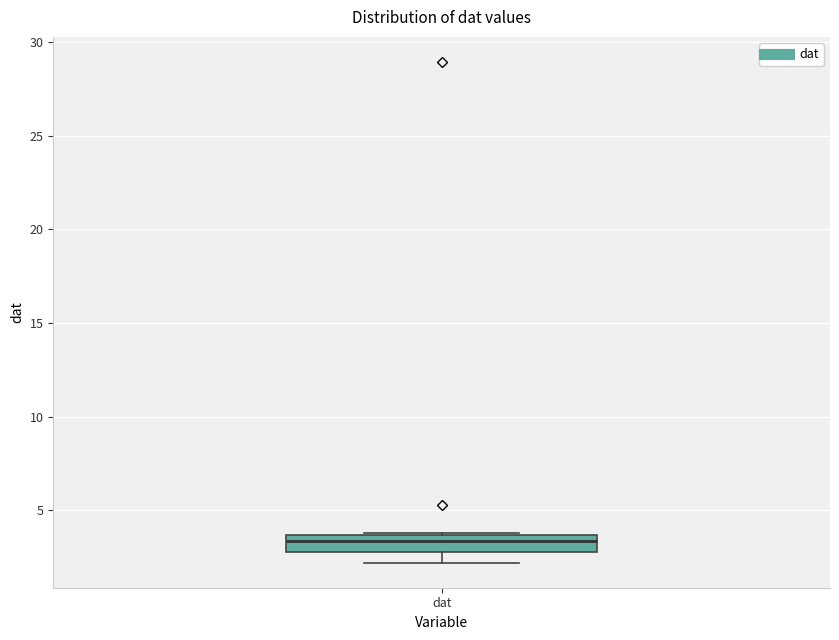

Transcribe this box plot: give where the median line is, the range the box spans, and where the two whiskers end, as read against the y-axis. The values are not printed on the chart, so give them approximately, as read against the axis.

median 3.5 (just below the box's upper edge), box 3.0 to 3.5, whiskers 2.0 to 4.0